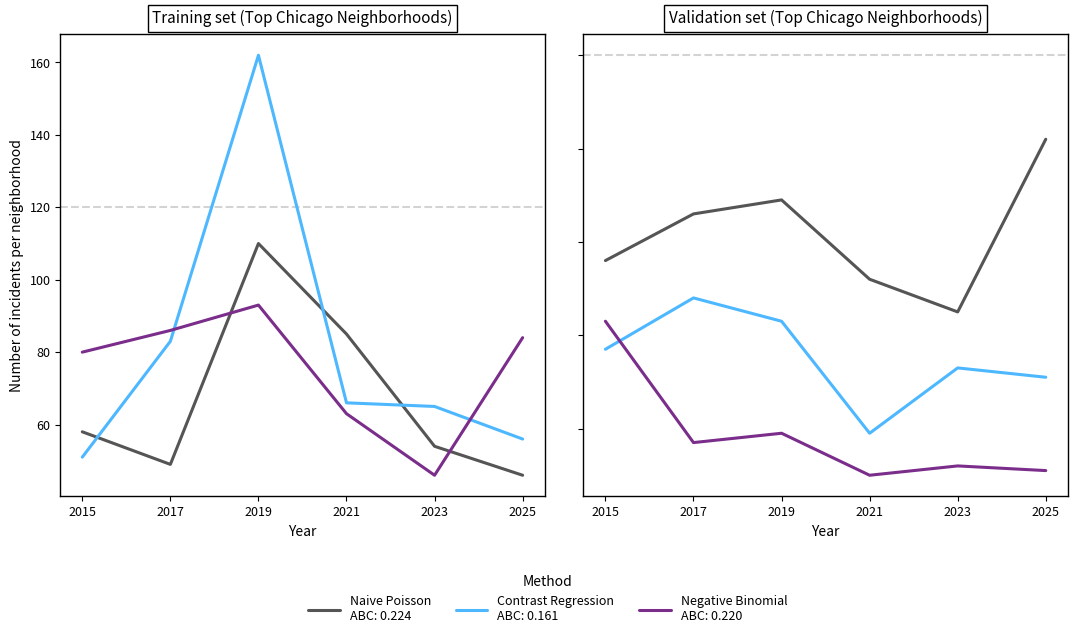

Between 2023 and 2025, which is larger?

2025